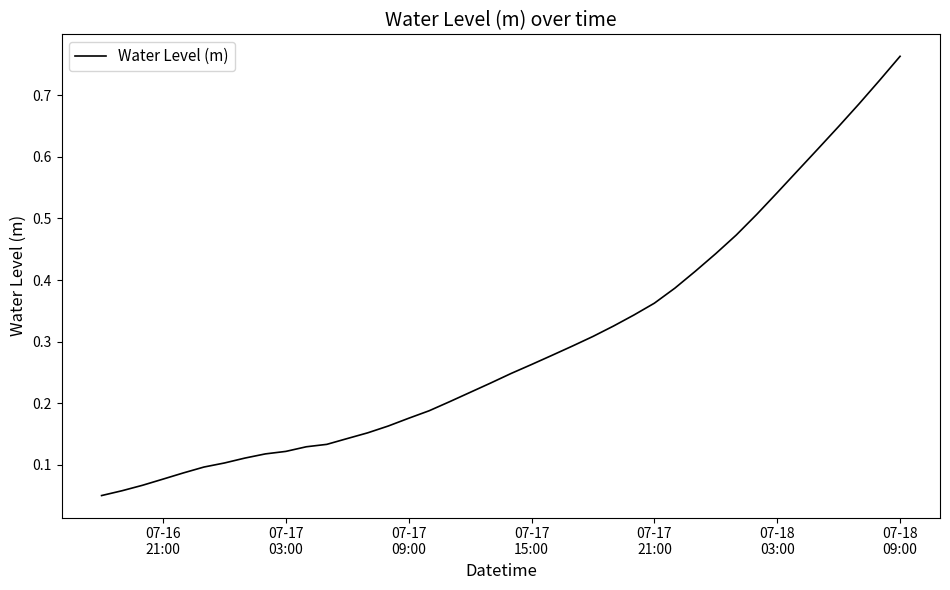

Is this an area chart (filled region under the line)?

No